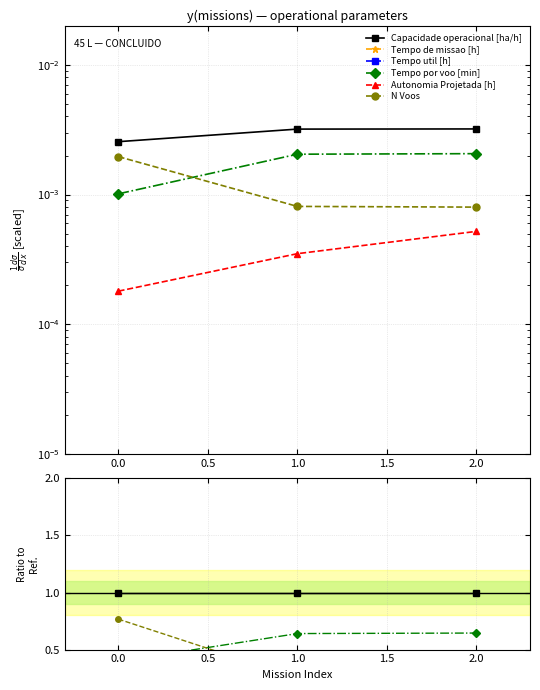

The Capacidade operacional [ha/h] series shows 1.0 at 2.0. True or false?

True